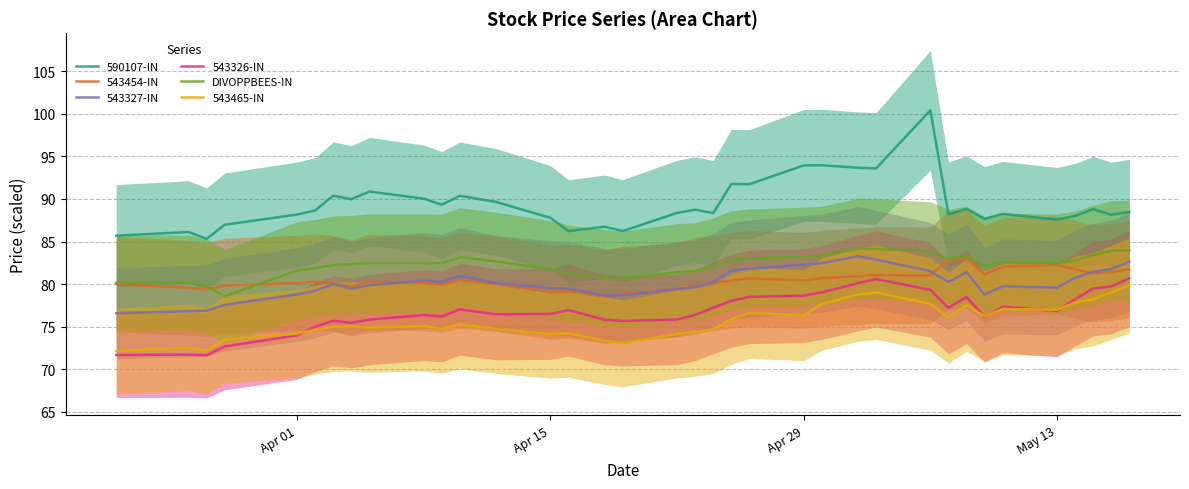

Reading left to right, transcribe all the data shown in this chart.

590107-IN: 85.7	86.1	85.3	87.0	88.2	88.7	90.4	90.0	90.9	90.0	89.3	90.4	89.7	87.8	86.2	86.7	86.2	88.4	88.8	88.3	91.8	91.7	93.9	94.0	93.7	93.6	100.4	88.2	88.8	87.7	88.2	87.6	88.0	88.8	88.1	88.5
543454-IN: 80.0	79.6	79.4	79.8	80.1	80.3	80.1	79.7	80.2	80.1	79.9	80.4	80.0	79.0	79.1	78.5	78.9	79.3	79.9	80.1	80.4	80.7	80.4	80.7	80.9	81.1	81.0	82.8	83.0	81.1	82.0	82.3	81.7	81.2	81.4	81.7
543327-IN: 76.6	76.8	76.9	77.6	78.8	79.2	80.0	79.5	79.9	80.4	80.2	81.0	80.1	79.5	79.4	78.7	78.7	79.4	79.6	80.3	81.6	81.8	82.3	82.4	83.3	82.9	81.5	80.2	81.4	78.8	79.7	79.6	80.7	81.4	81.8	82.6
543326-IN: 71.7	71.7	71.6	72.7	74.0	75.0	75.7	75.4	75.8	76.3	76.2	77.0	76.4	76.5	76.9	75.8	75.7	75.8	76.4	77.2	78.0	78.5	78.6	79.0	80.1	80.6	79.3	77.2	78.5	76.1	77.3	76.8	78.2	79.5	79.7	80.7
DIVOPPBEES-IN: 80.1	80.2	79.7	78.6	81.6	81.9	82.2	82.3	82.5	82.5	82.4	83.2	82.7	81.7	81.3	80.8	80.6	81.4	81.5	82.0	82.8	83.0	83.2	83.3	84.2	84.1	83.8	83.0	83.3	82.1	82.6	82.5	82.8	83.4	83.9	84.0
543465-IN: 72.1	72.5	72.2	73.5	74.2	74.6	75.0	75.0	74.9	75.1	74.7	75.3	74.7	74.1	74.2	73.3	73.0	74.1	74.4	74.7	75.9	76.6	76.3	77.6	78.8	79.0	77.7	76.0	77.5	76.2	77.1	77.0	77.8	78.2	79.0	79.8